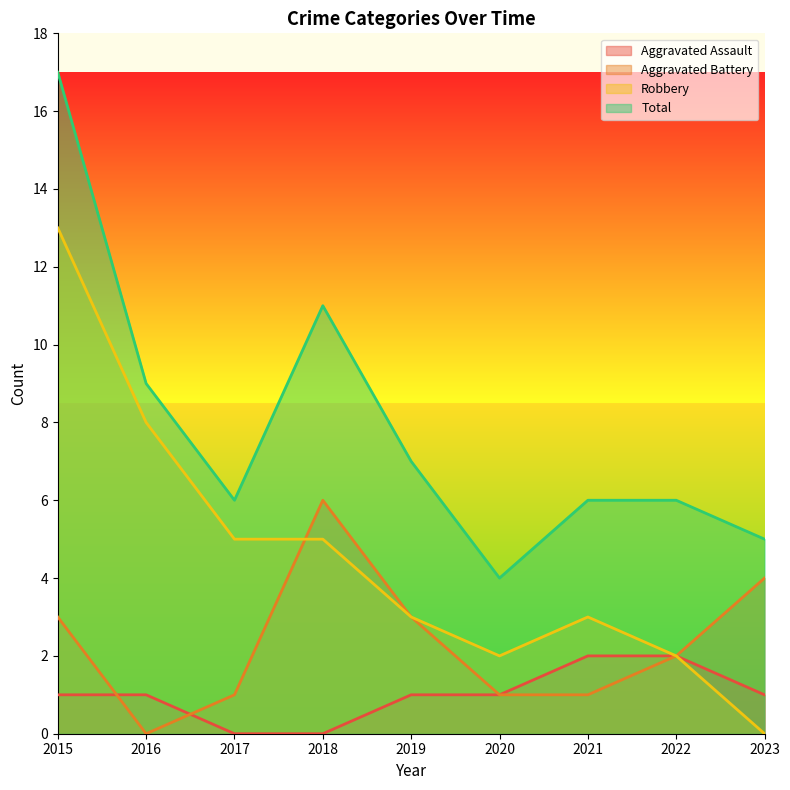

List the series in order of their overall mean, lowest first.

Aggravated Assault, Aggravated Battery, Robbery, Total